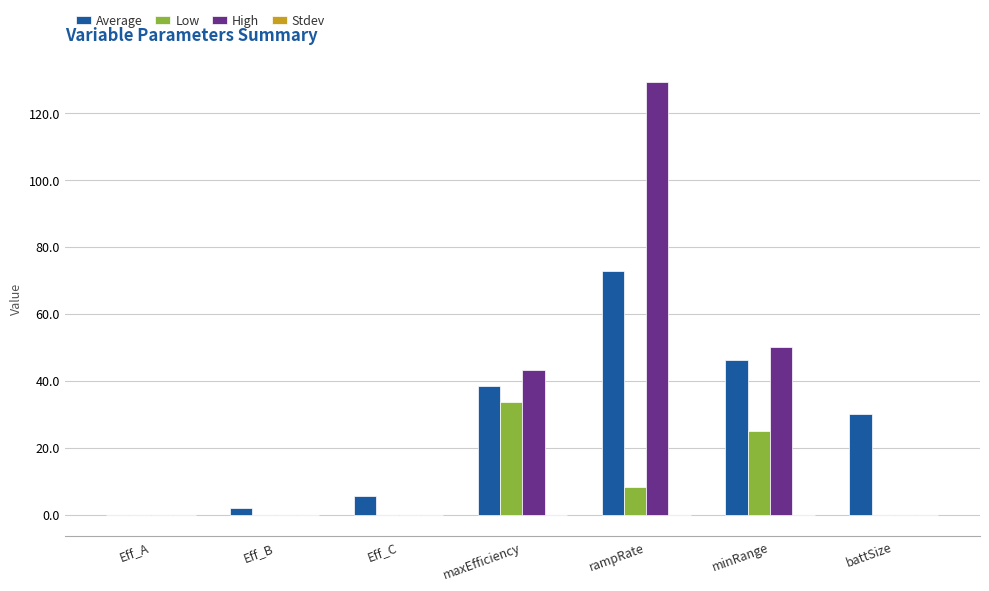

At which label does Average reach its peak?

rampRate